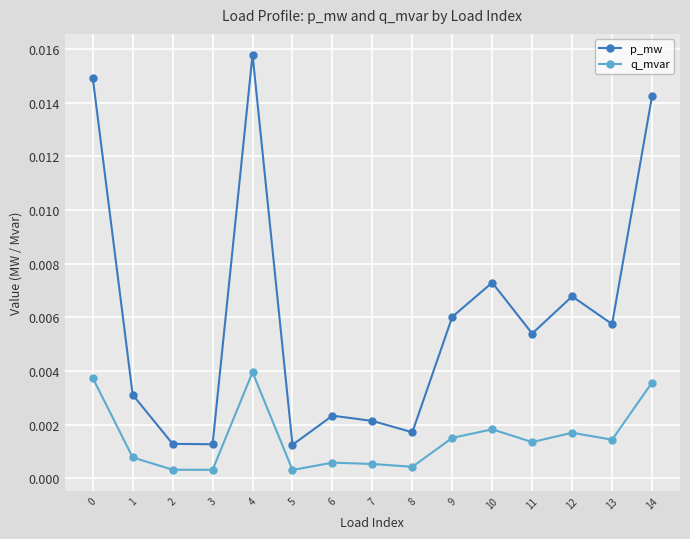

True or false: q_mvar and p_mw cross at least once.

False